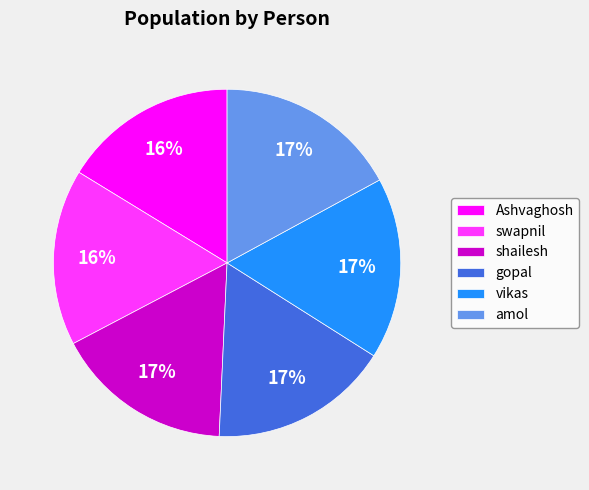

To the nearest percent, what portion does vikas represent?

17%